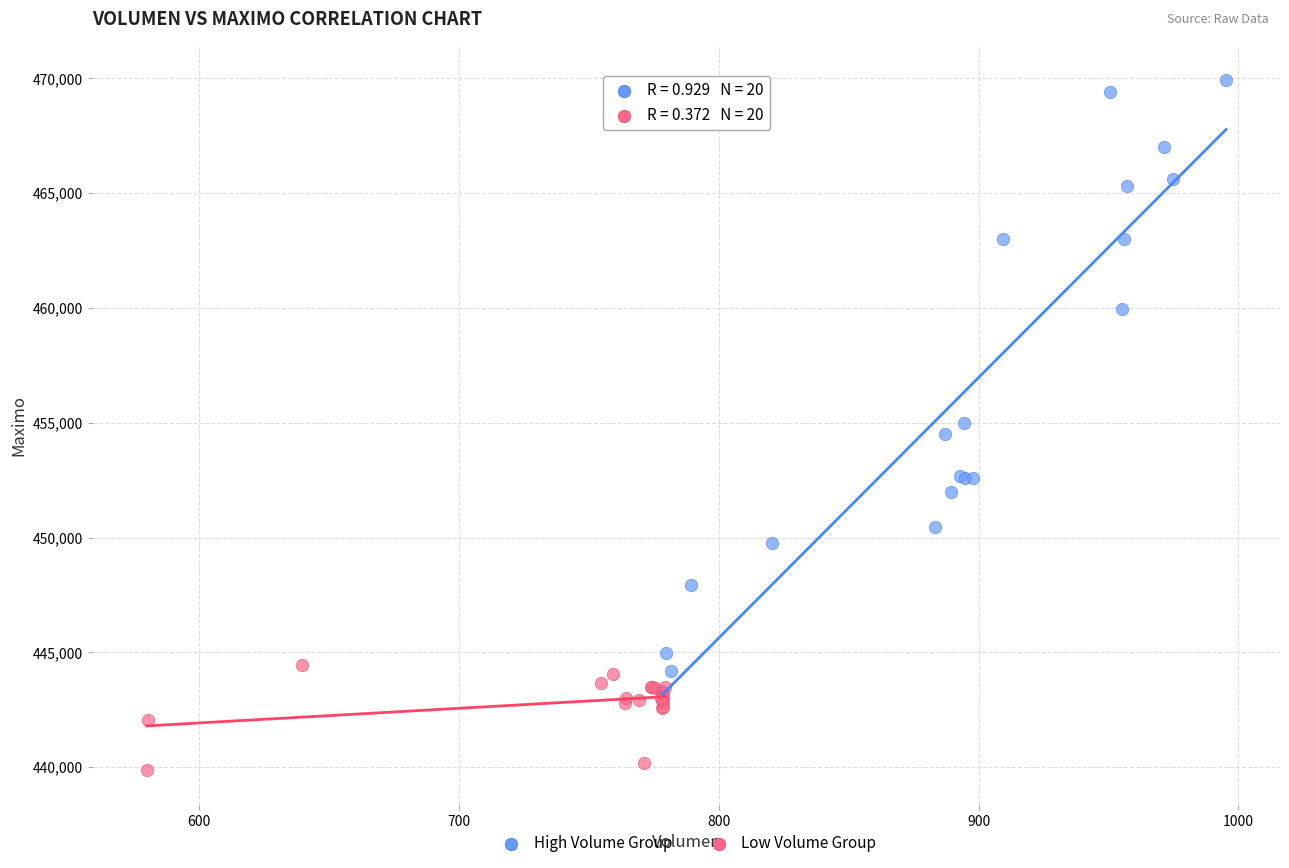

Which series reaches the minimum Y coordinate?

Low Volume Group